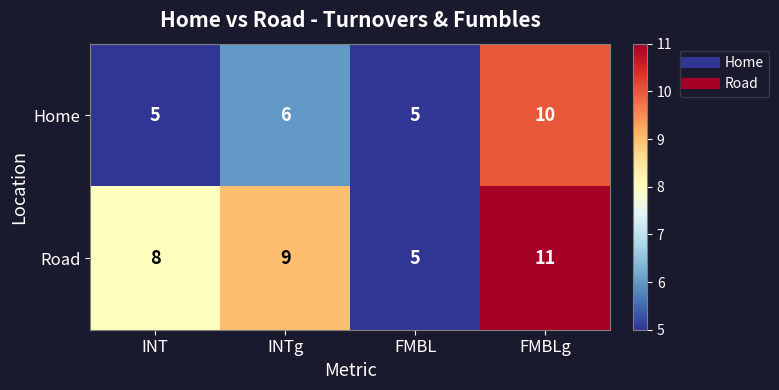

At which label is Road closest to 8?

INT